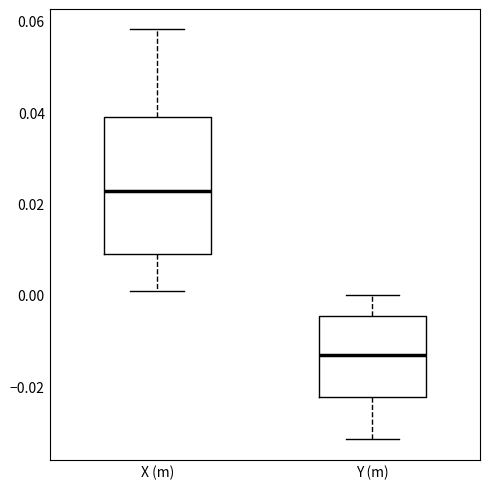

Which box is the tallest, from its lower edge to its upper edge?

X (m)